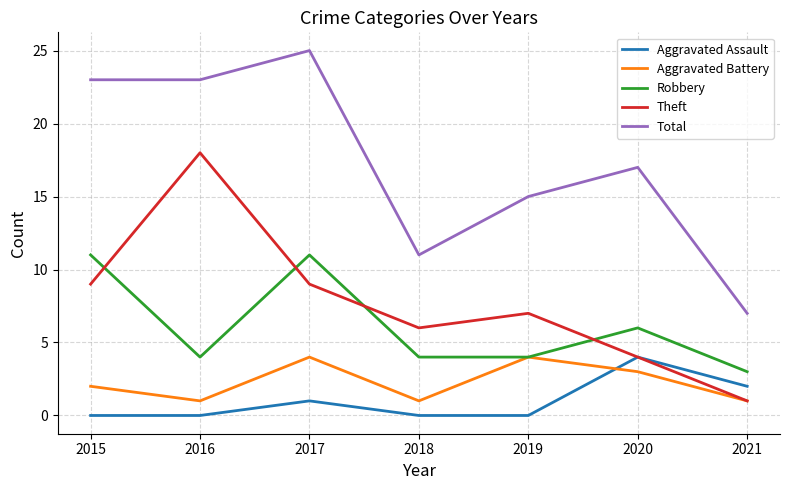

True or false: Theft has a value of 1 at 2021.

True